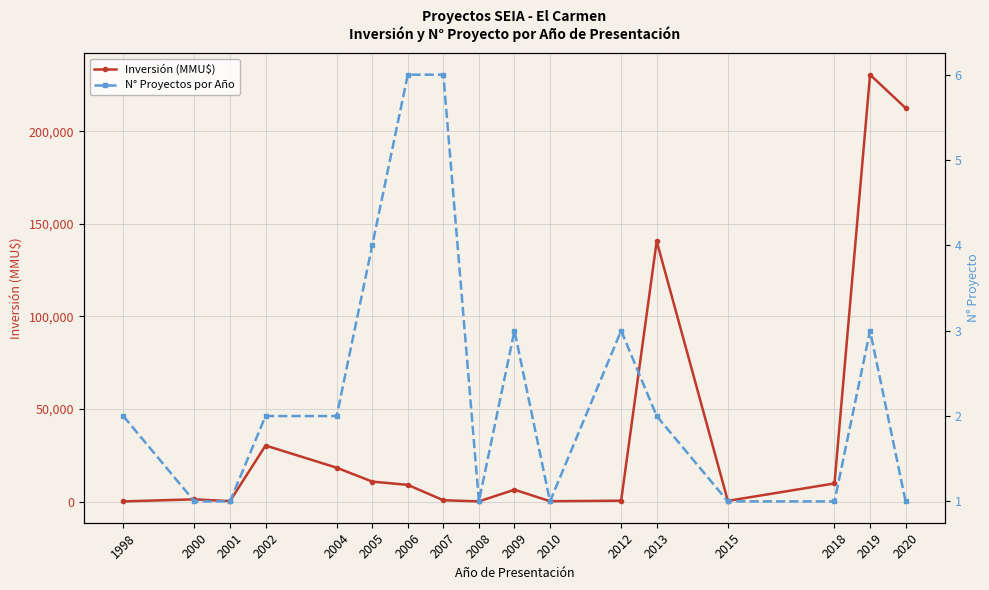

At which label does Inversión (MMU$) first exceed 6522?

2002